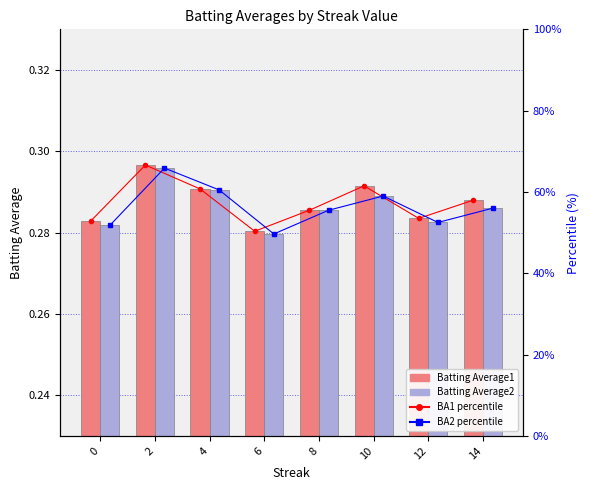

Is it true that Batting Average2 equals 0.3 at 6?

True